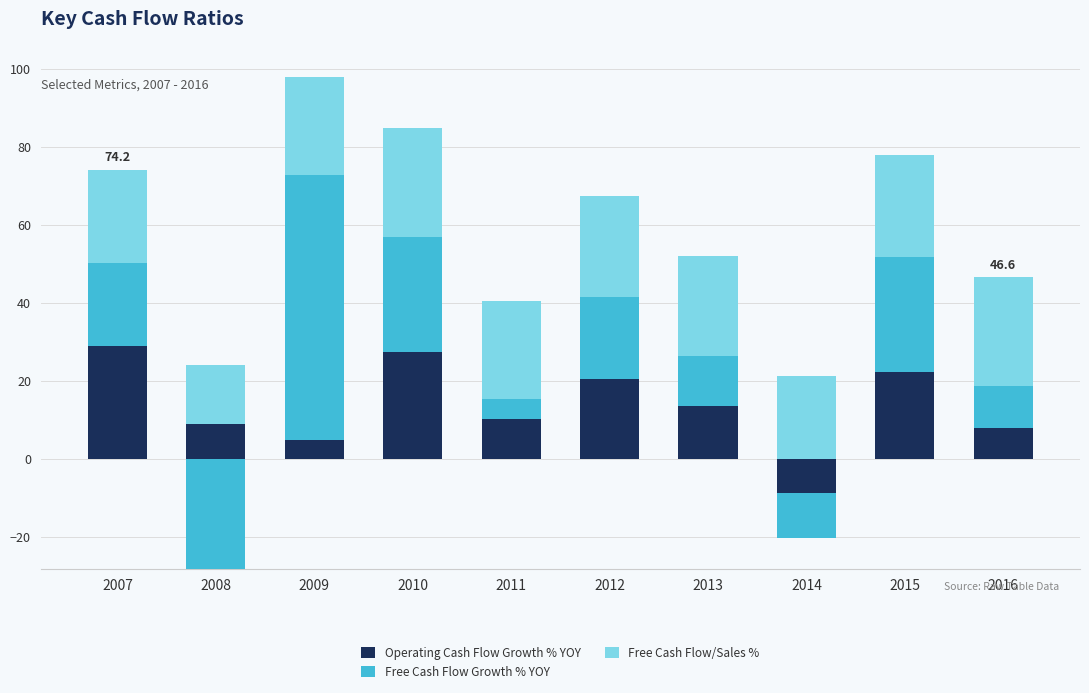

At which category does the chart reach its minimum across all series?

2014